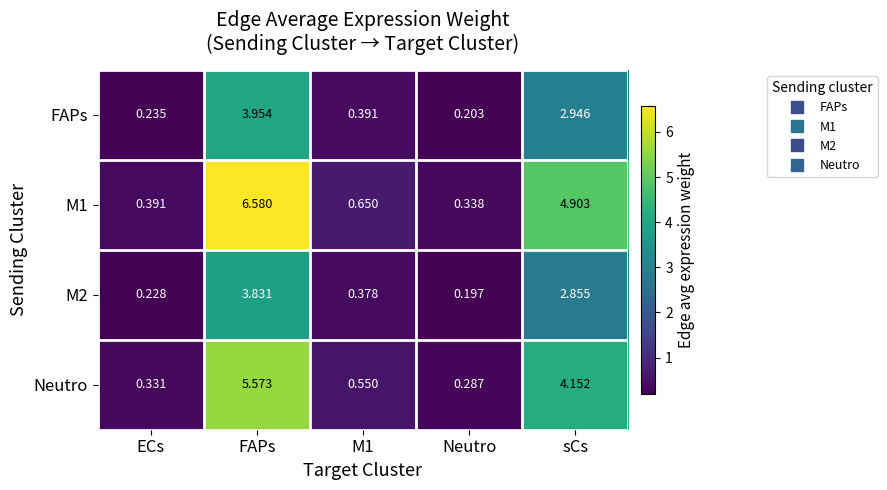

At which category is the sum across all series the highest?

FAPs